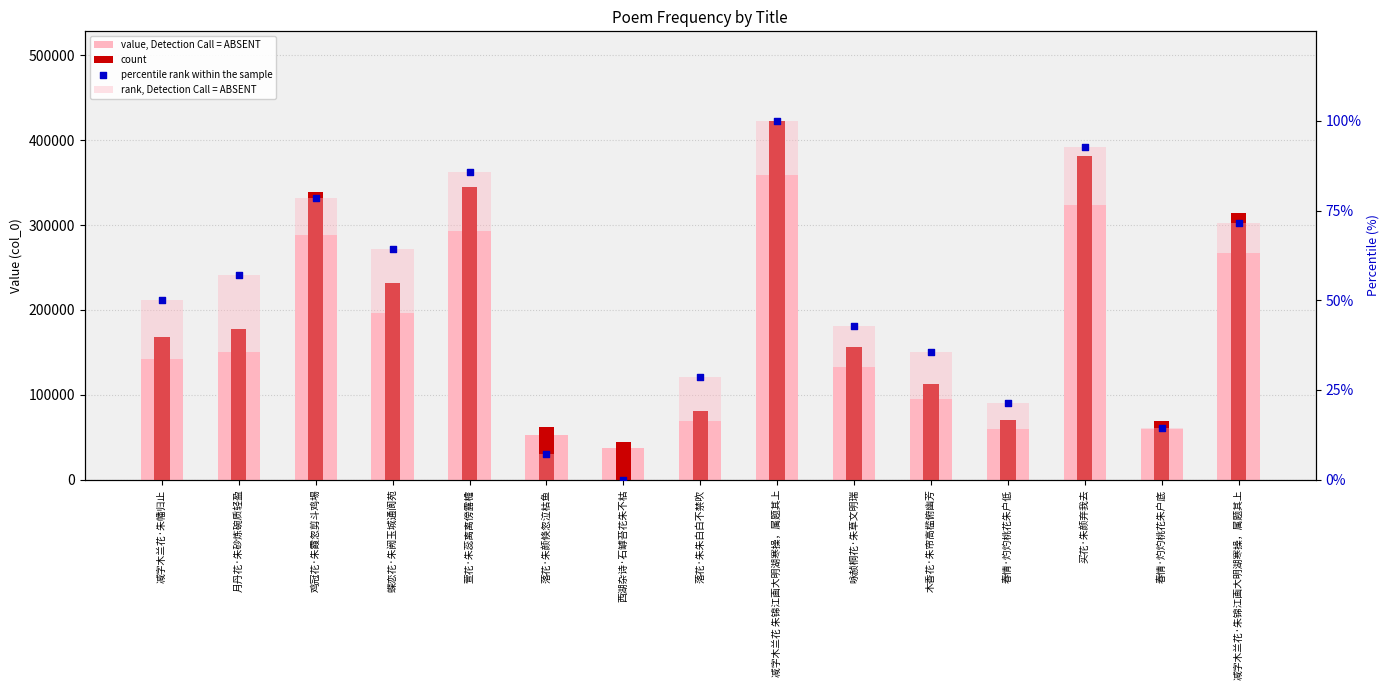

Which series has the largest total across all categories?

count